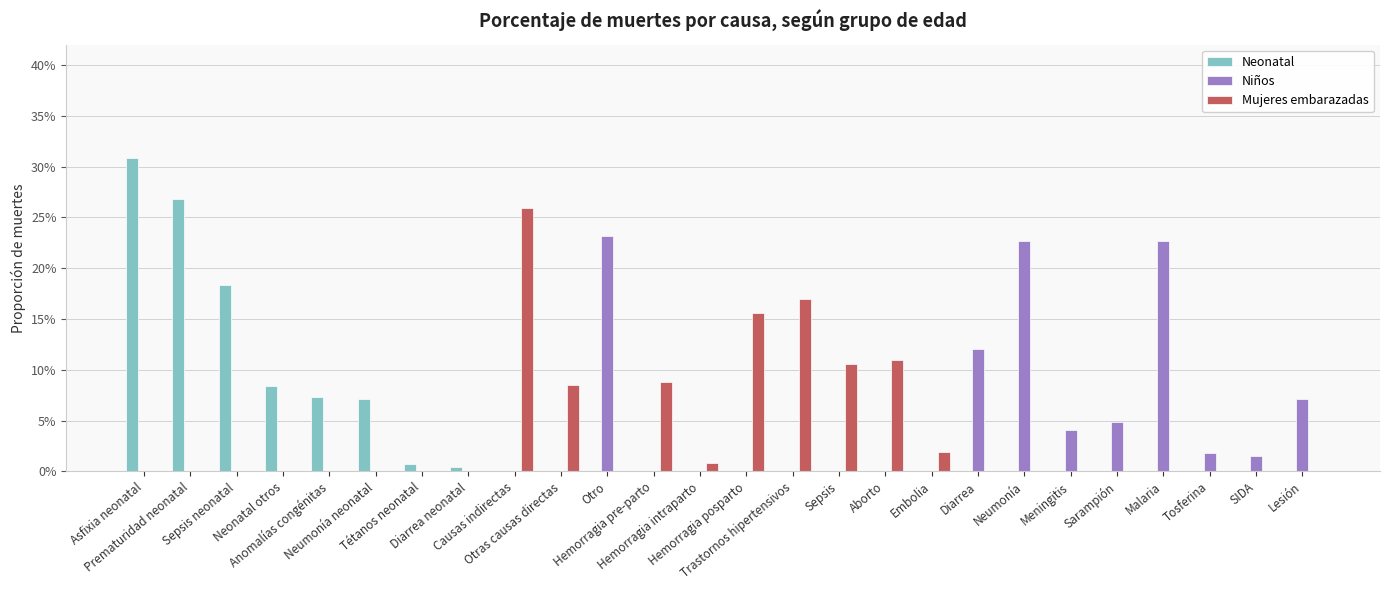

What are all the series names shown in the legend?

Neonatal, Niños, Mujeres embarazadas